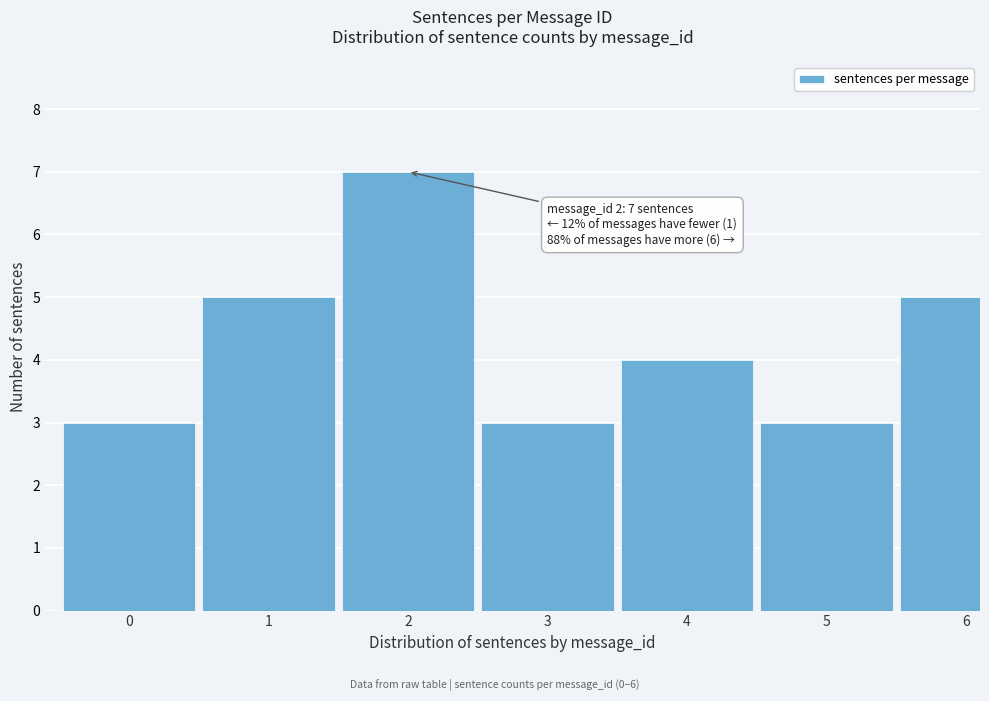

Reading right to left, extract all data points from this chart.

6=5	5=3	4=4	3=3	2=7	1=5	0=3